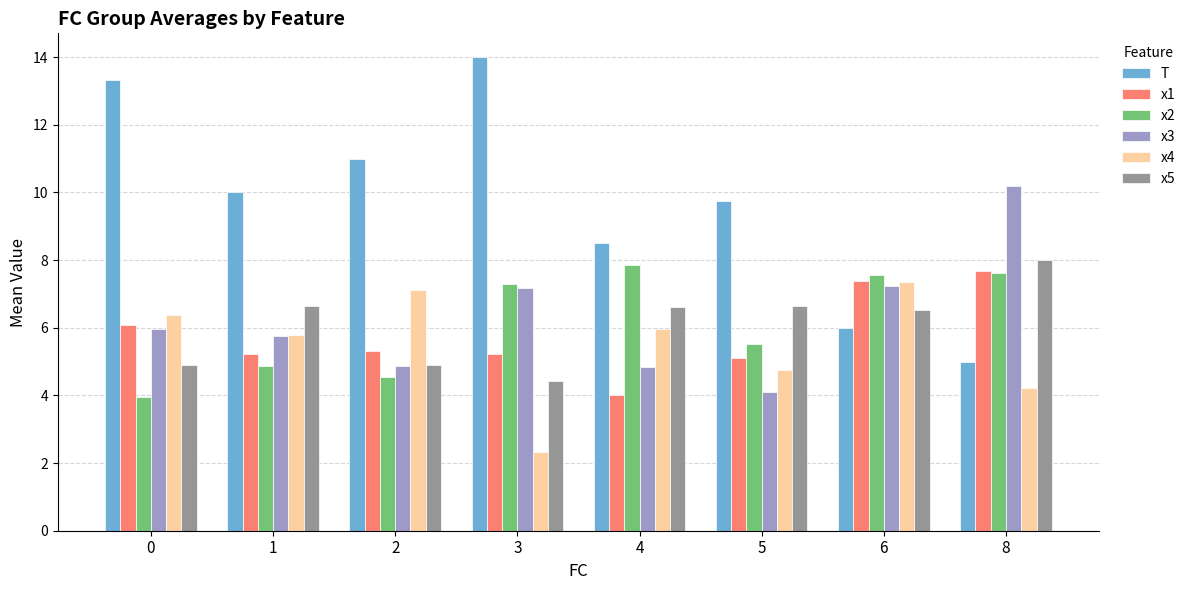

Where is x4 nearest to the value 4?

8